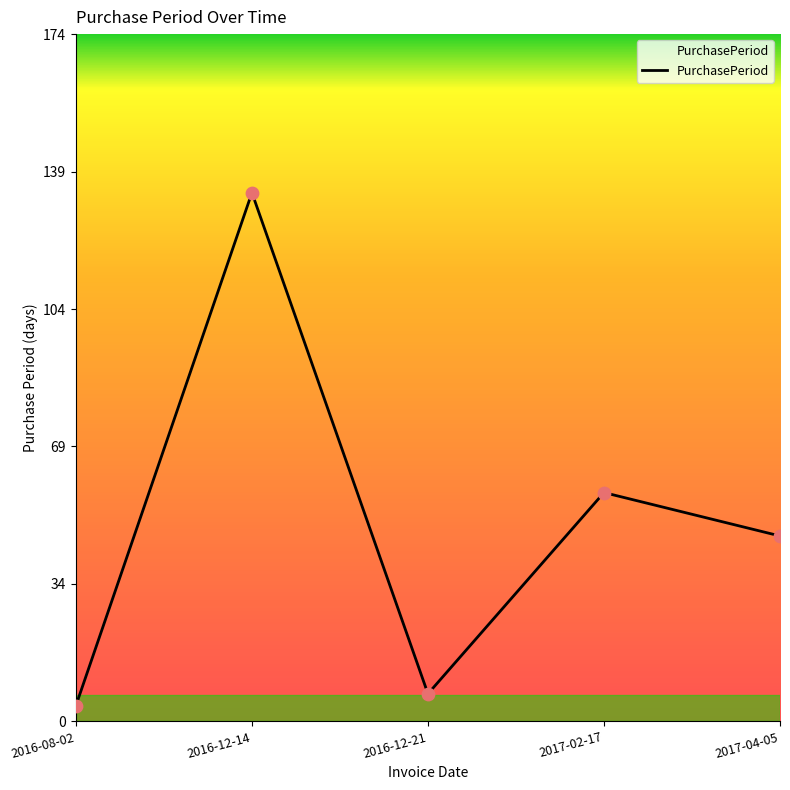

What is the ratio of the value at 2016-12-21 to the value at 2017-04-05?

0.1